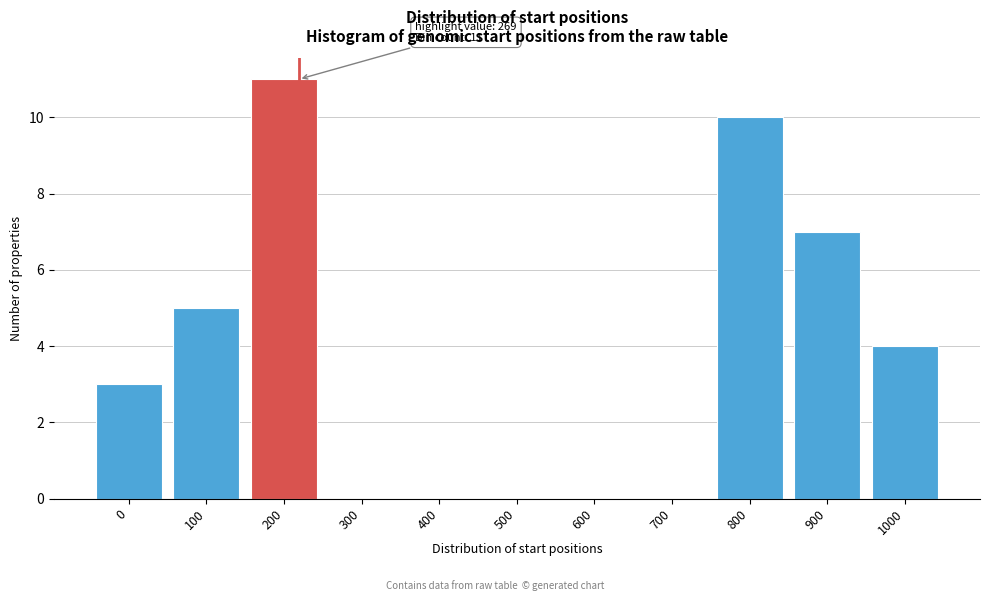

Reading left to right, list all the values displayed in this chart.

0=3	100=5	200=11	300=0	400=0	500=0	600=0	700=0	800=10	900=7	1000=4